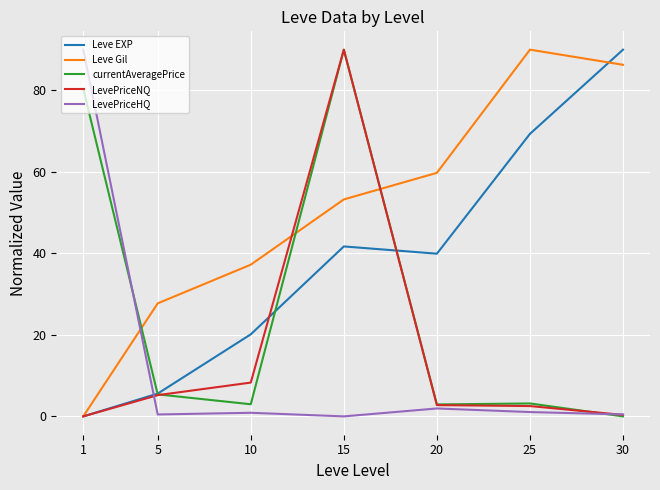

True or false: Leve EXP has a value of 21.3 at 20.

False